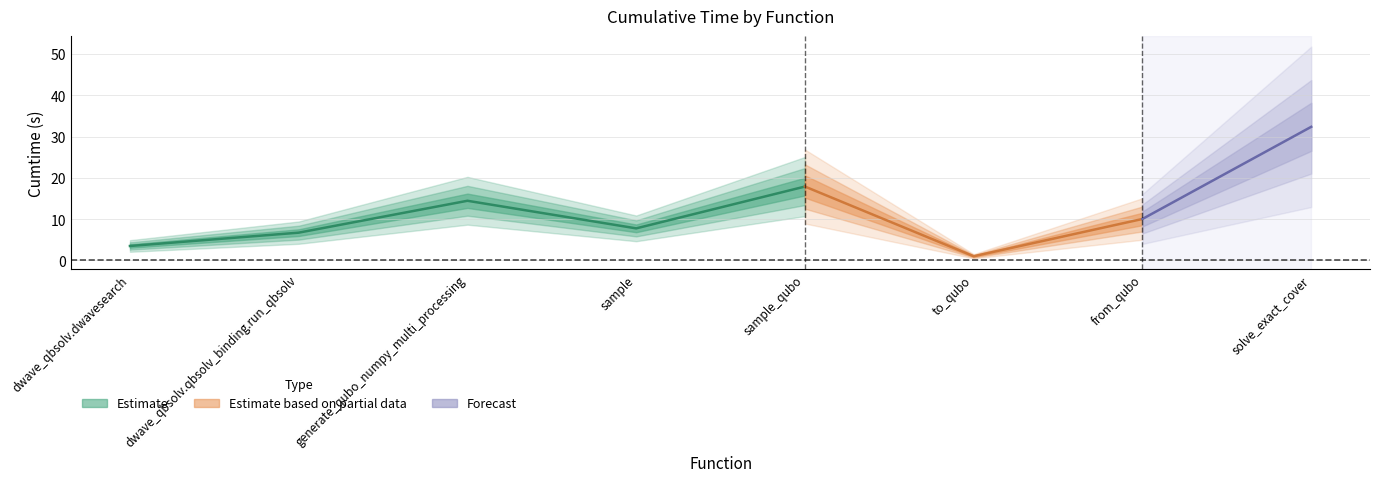

Reading right to left, extract all data points from this chart.

32.4	10.1	1.0	17.9	7.8	14.5	6.7	3.5